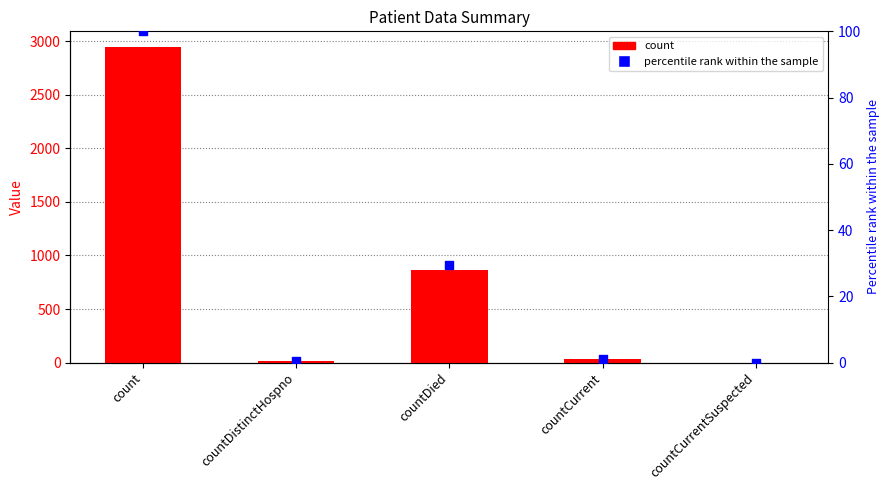

At how many categories does at least one series exceed 1919?

1